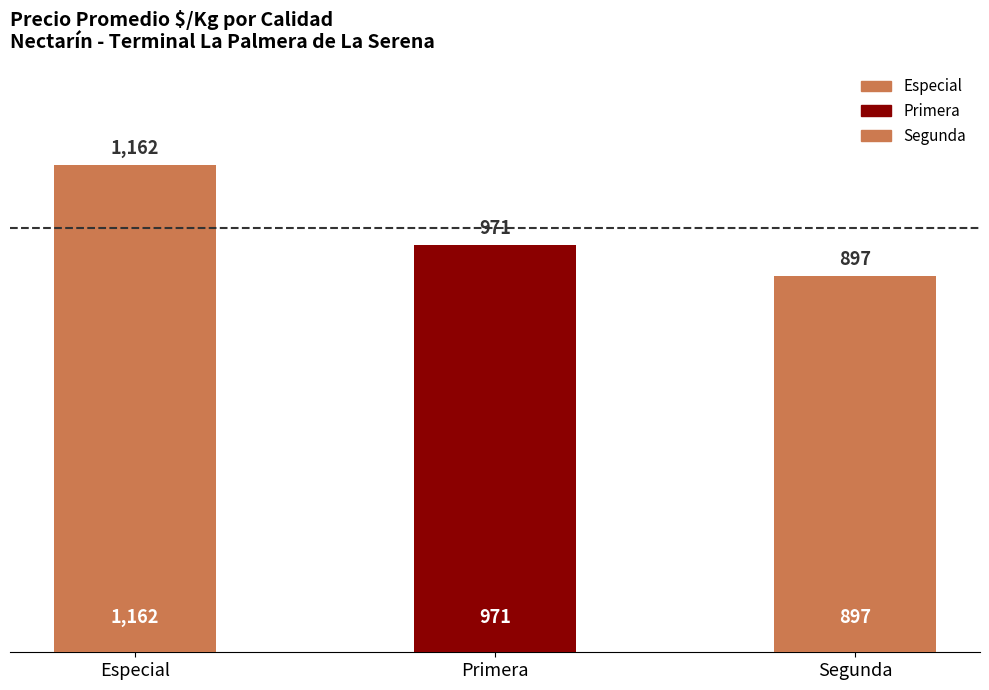

Does the chart contain any negative values?

No